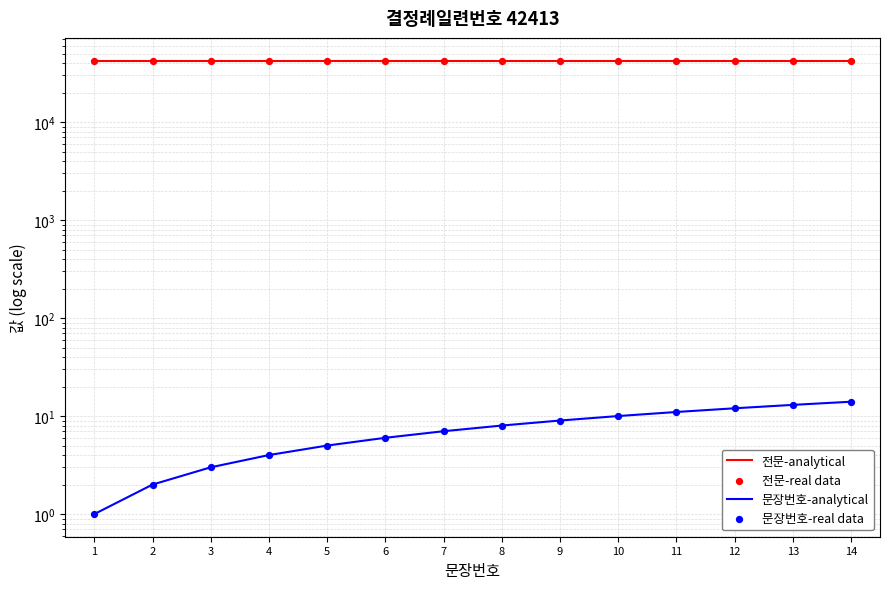

Which series has the widest spread of Y values?

문장번호-analytical